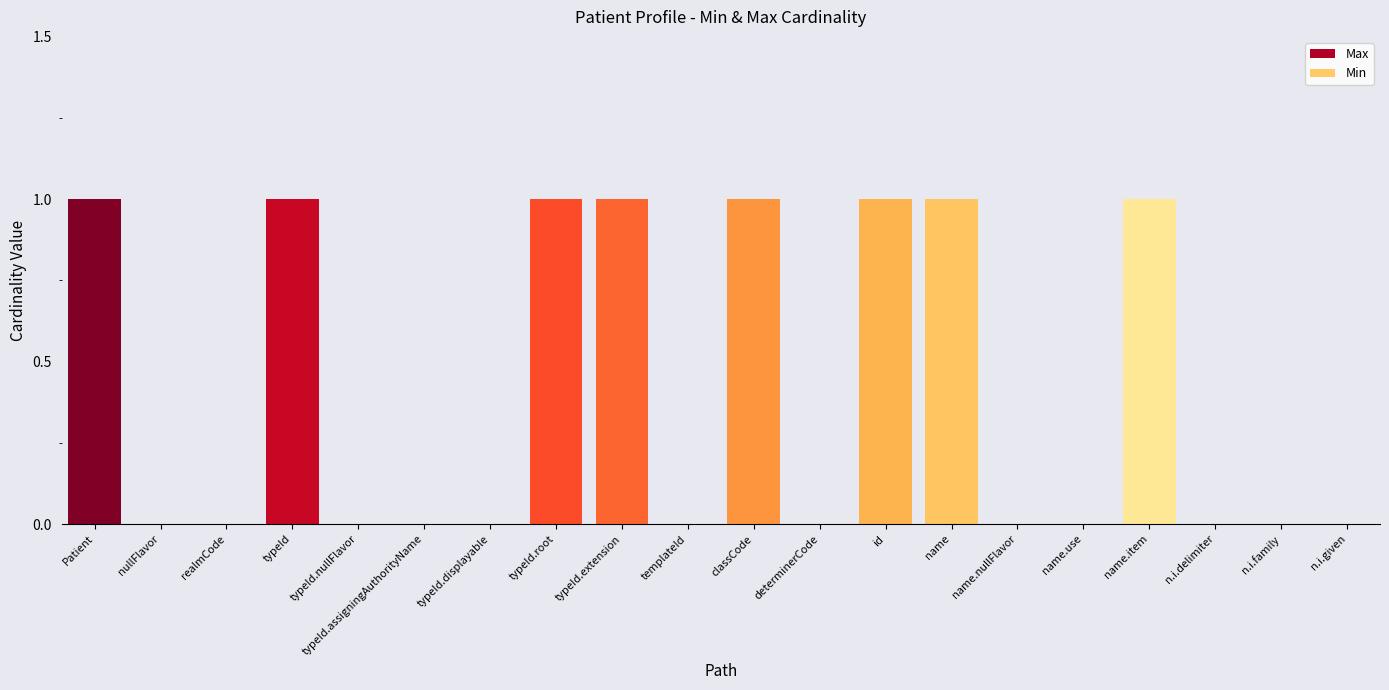

What is the highest value of the Min series?

1